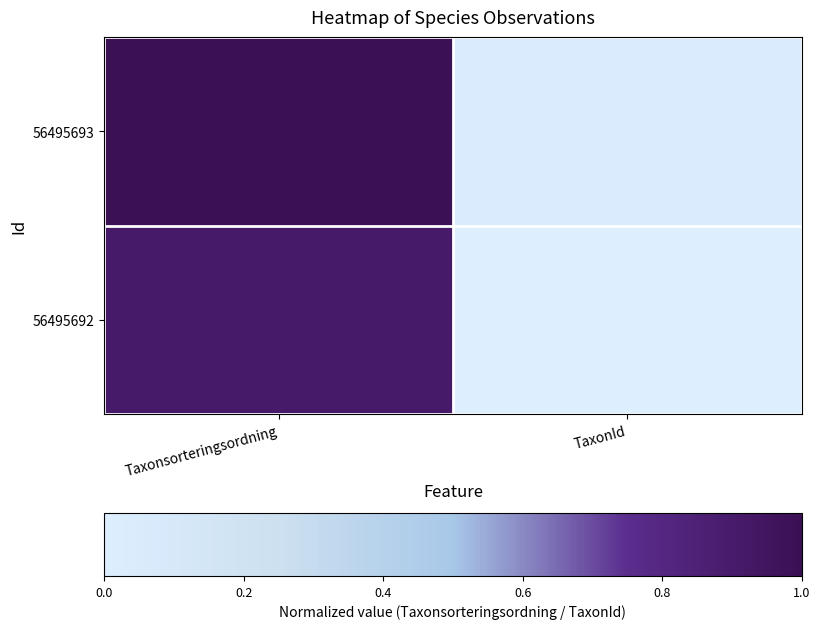

Reading left to right, list all the values displayed in this chart.

56495693: Taxonsorteringsordning=1.0	TaxonId=0.0
56495692: Taxonsorteringsordning=0.9	TaxonId=0.0